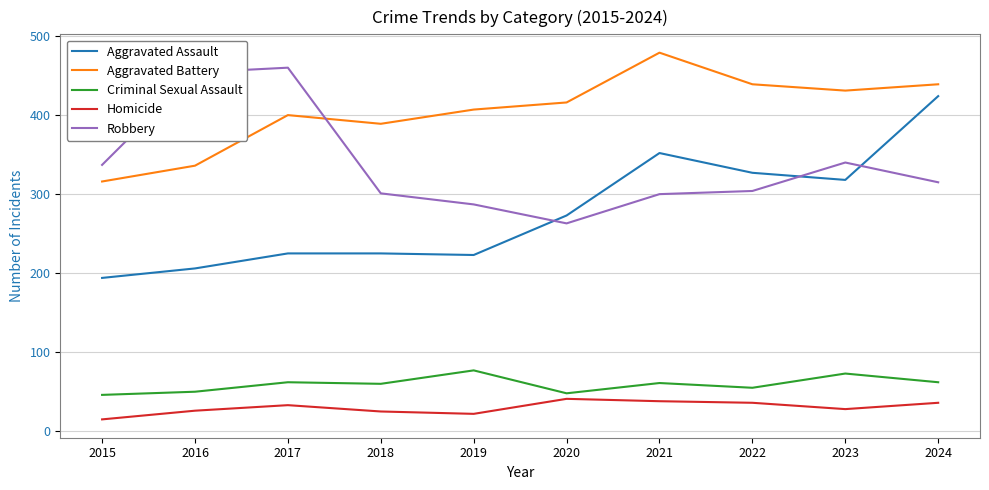

What are all the series names shown in the legend?

Aggravated Assault, Aggravated Battery, Criminal Sexual Assault, Homicide, Robbery